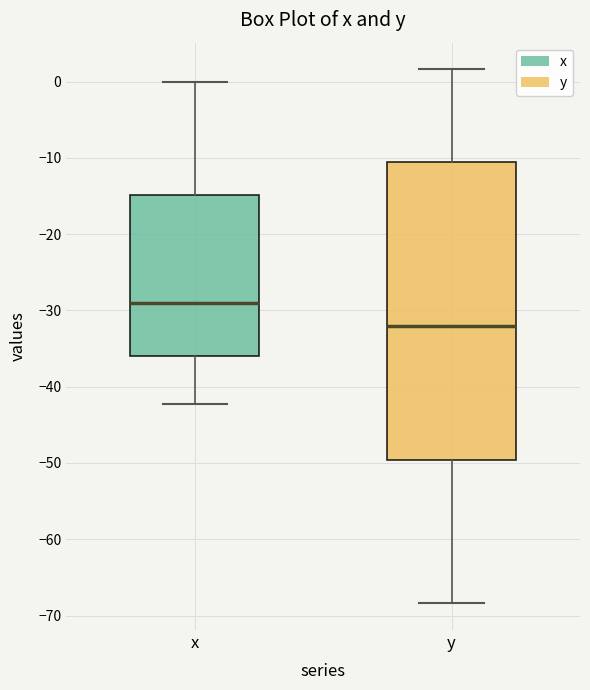

Where does the upper whisker of the box for x end on the y-axis? The values are not printed on the chart, so give them approximately, as read against the axis.

0